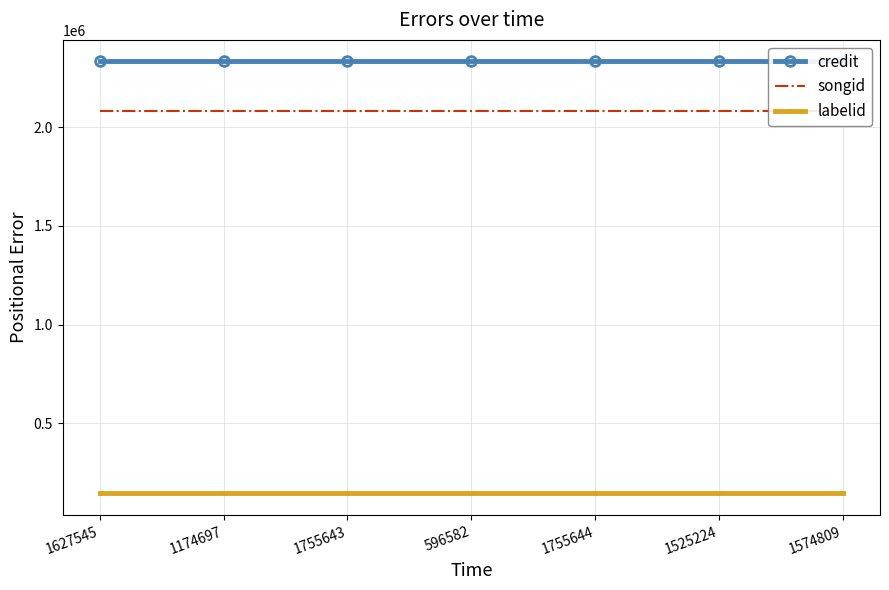

True or false: songid has more than 2 interior local peaks.

False